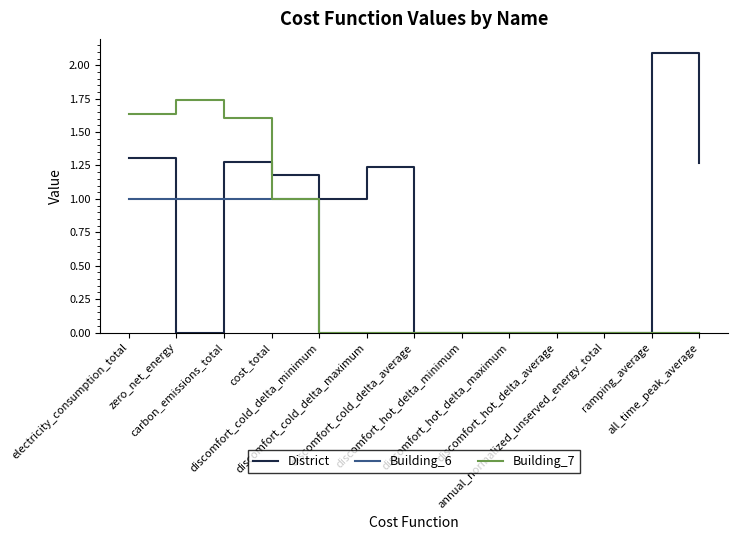

Which series has the largest range (max minus min)?

District